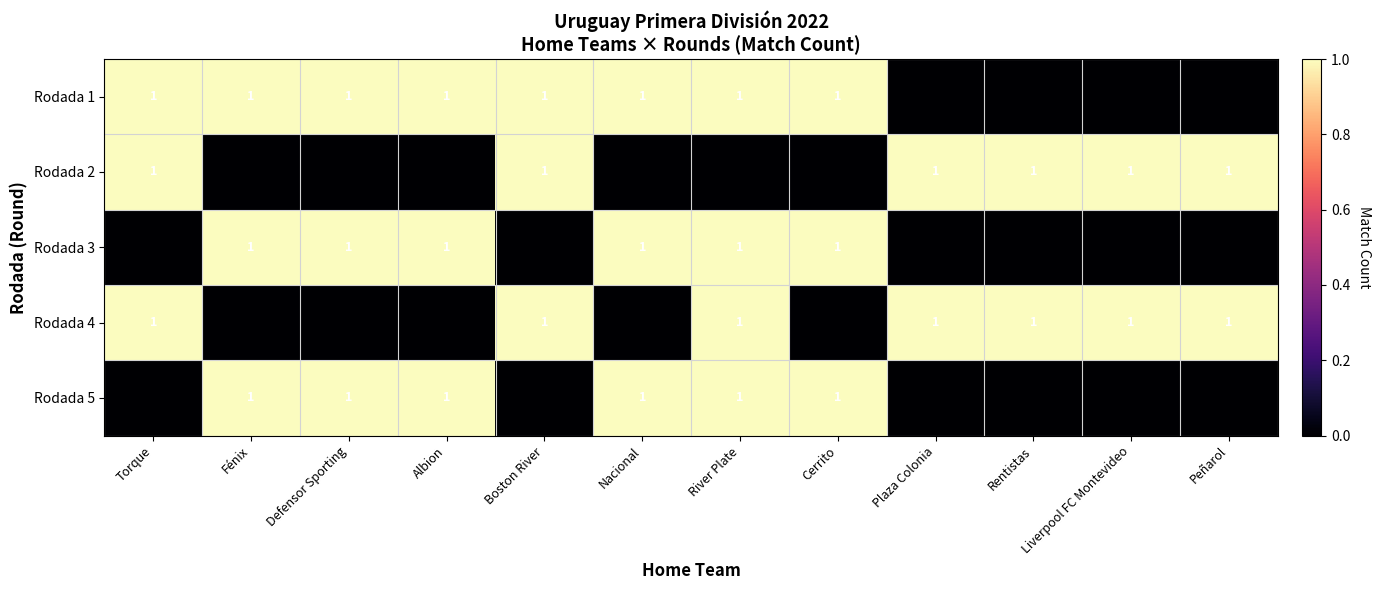

True or false: Rodada 5 has a value of 1 at Cerrito.

True